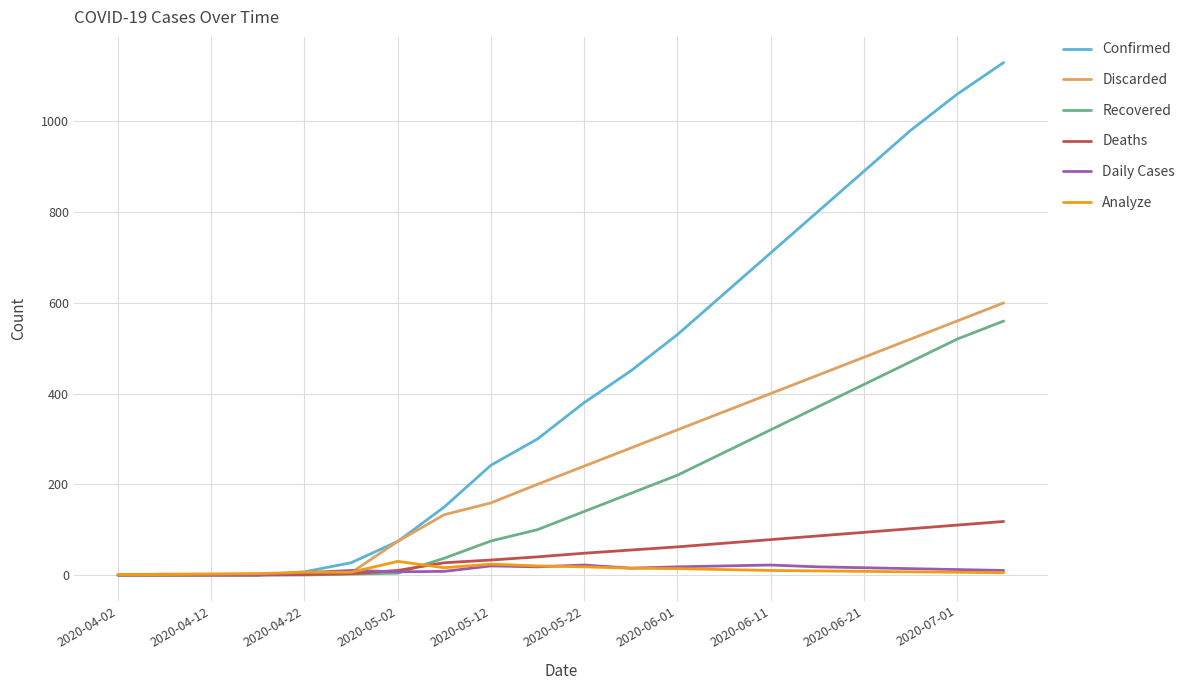

Which series has the widest spread of values?

Confirmed